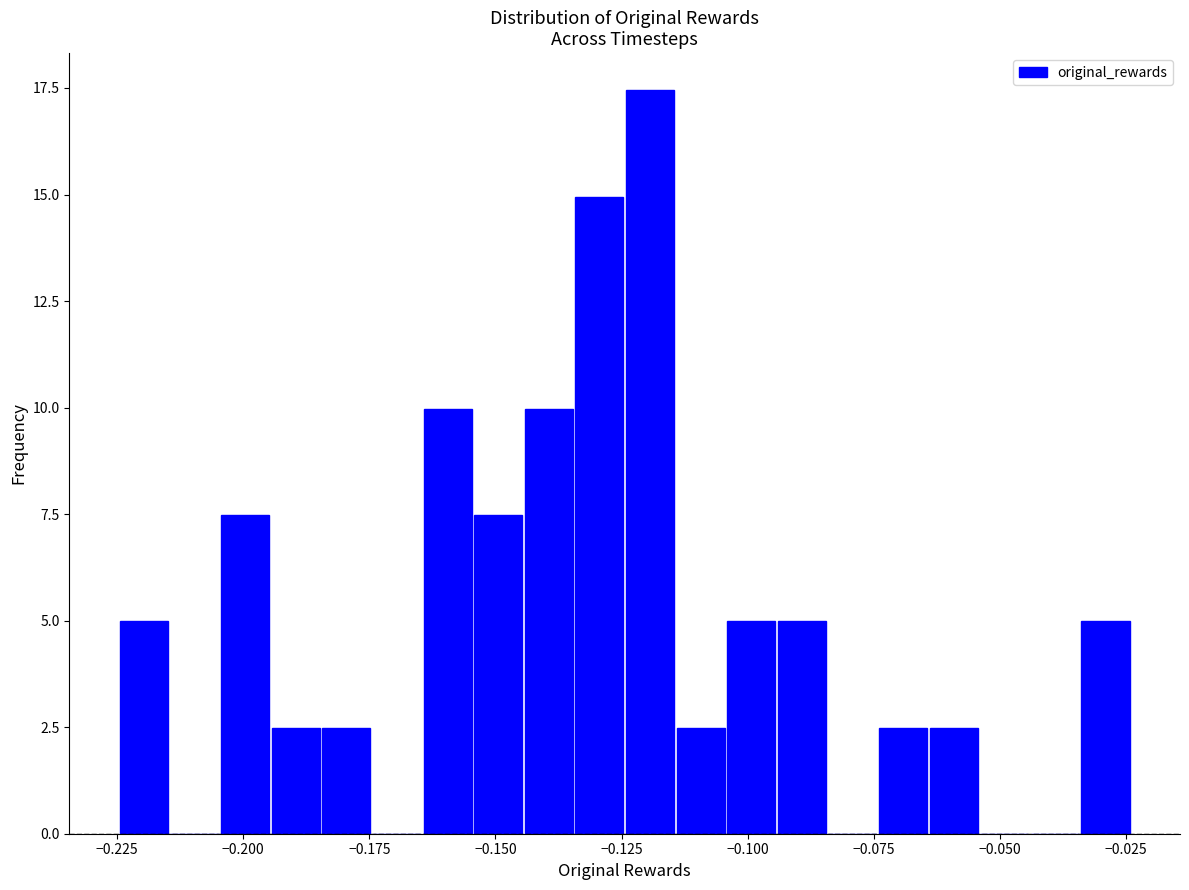

Read against the x-axis, roughly where is the centre of the tallest bar?

-0.120